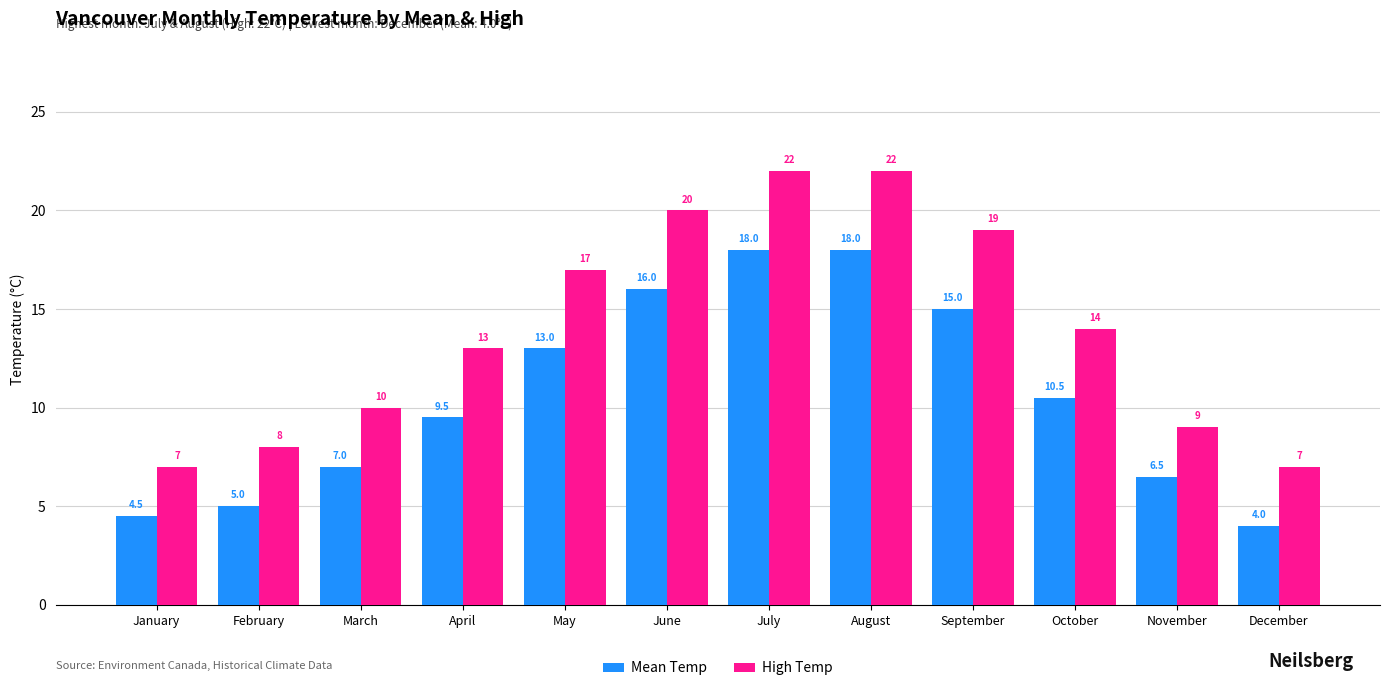

Is it true that High Temp equals 7.0 at January?

True